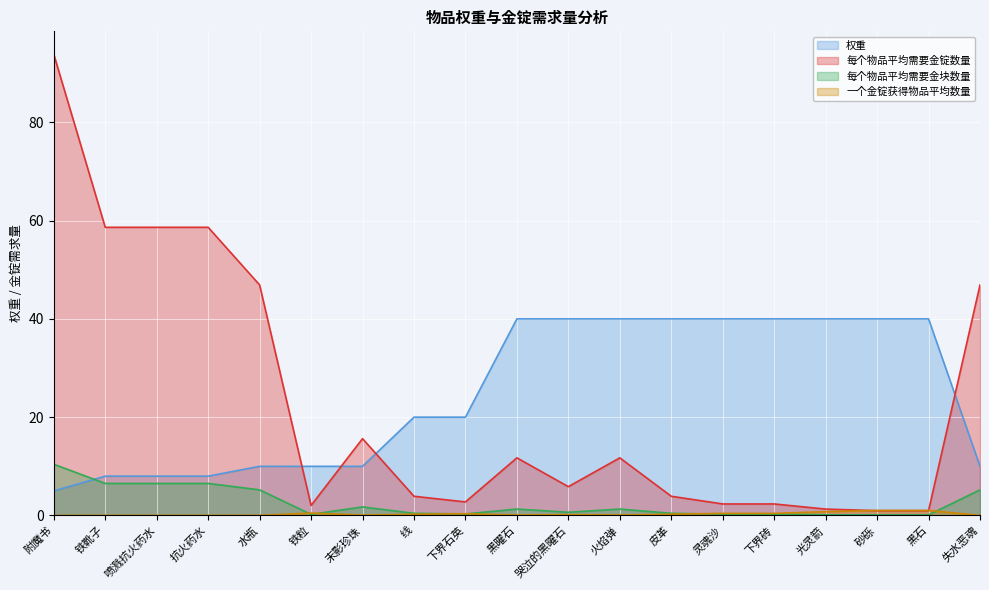

What position from the right is 附魔书?

19